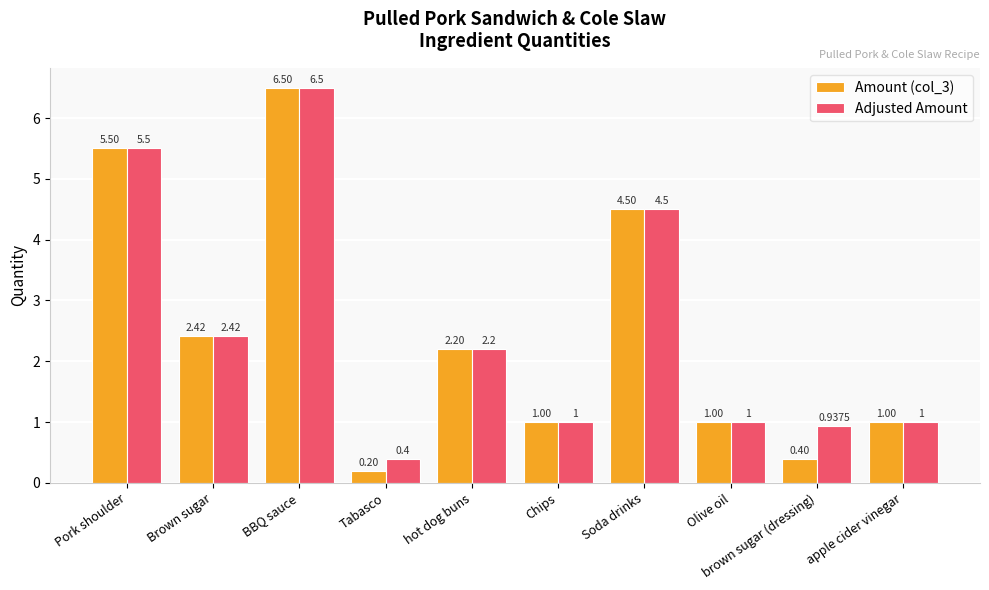

How many values in the Amount (col_3) series exceed 2?

5